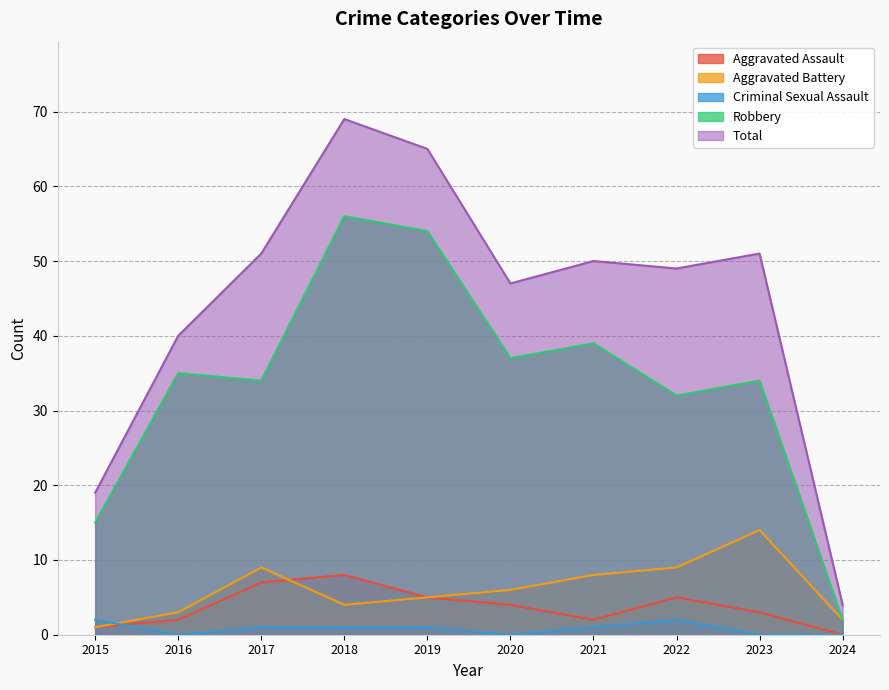

What is the value of the Total point at the 5th from the left?

65